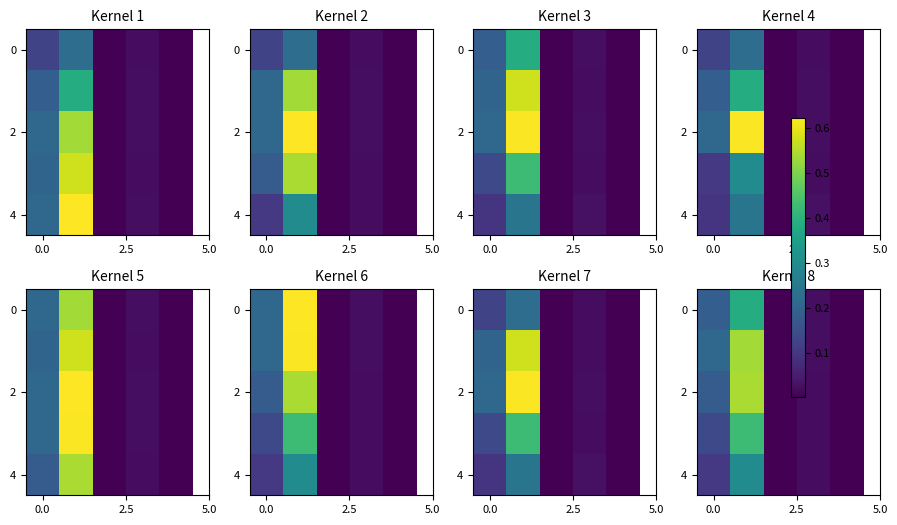

At how many categories does at least one series exceed 0?

5